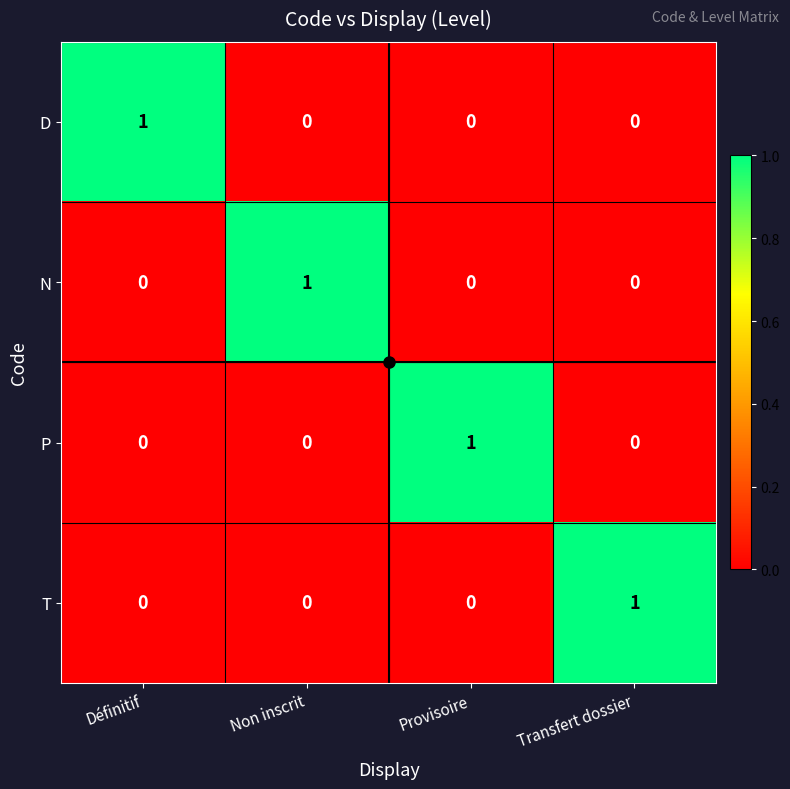

True or false: N has a value of 0 at Non inscrit.

False